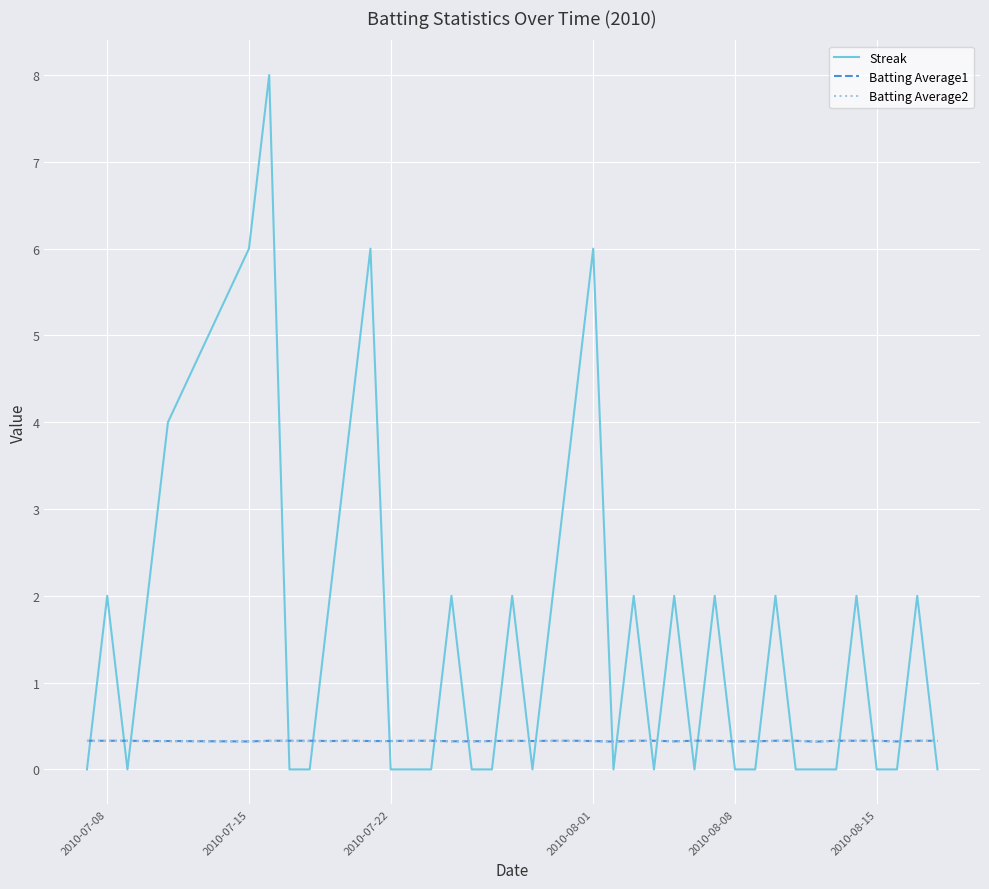

Count the Batting Average1 values in the range 0 to 1.

40